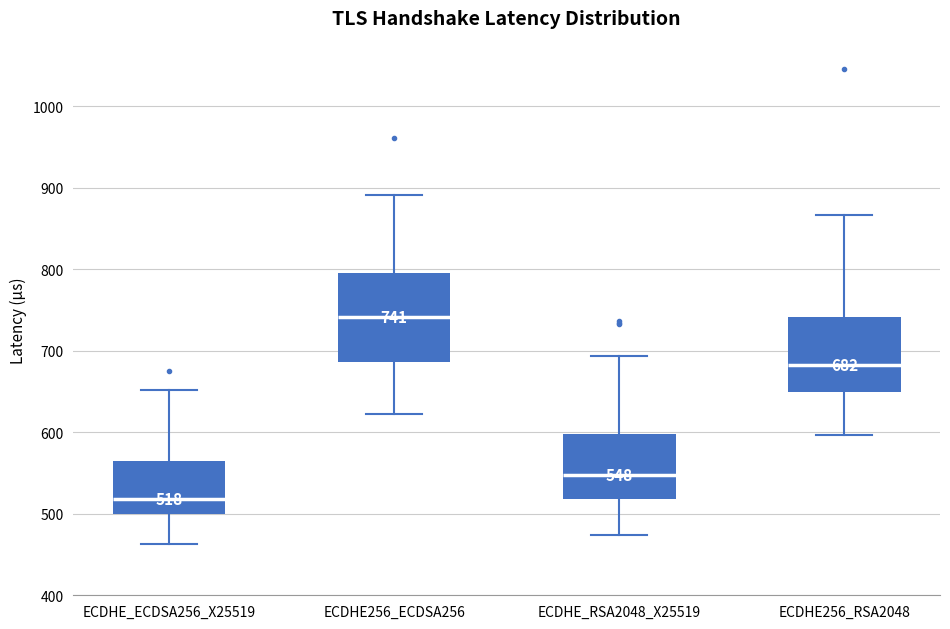

Which box has the lowest median line?

ECDHE_ECDSA256_X25519